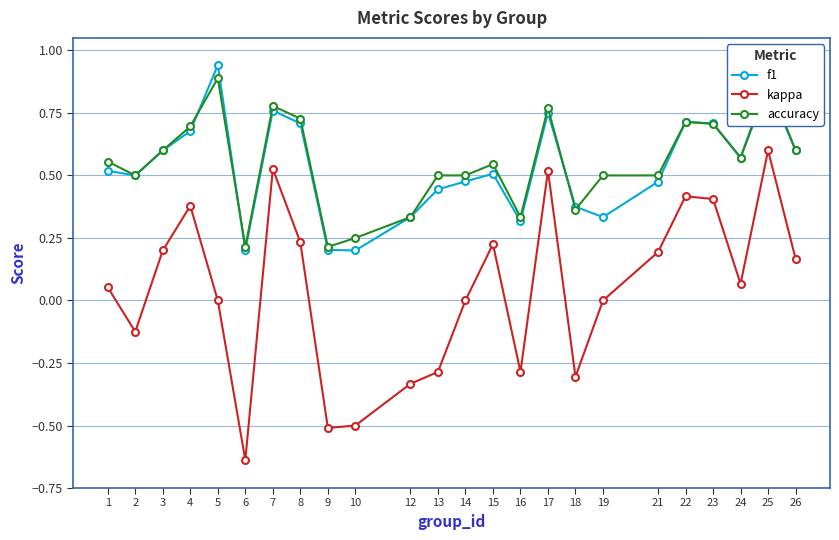

What are all the series names shown in the legend?

f1, kappa, accuracy